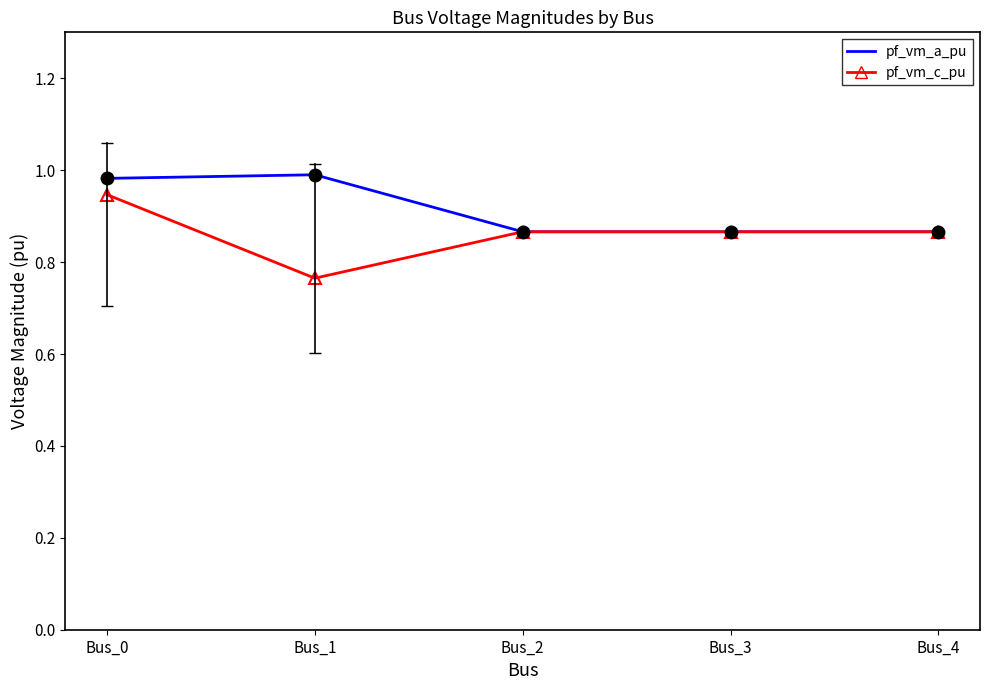

Which series ends up on top after the final intersection of pf_vm_a_pu and pf_vm_c_pu?

pf_vm_c_pu